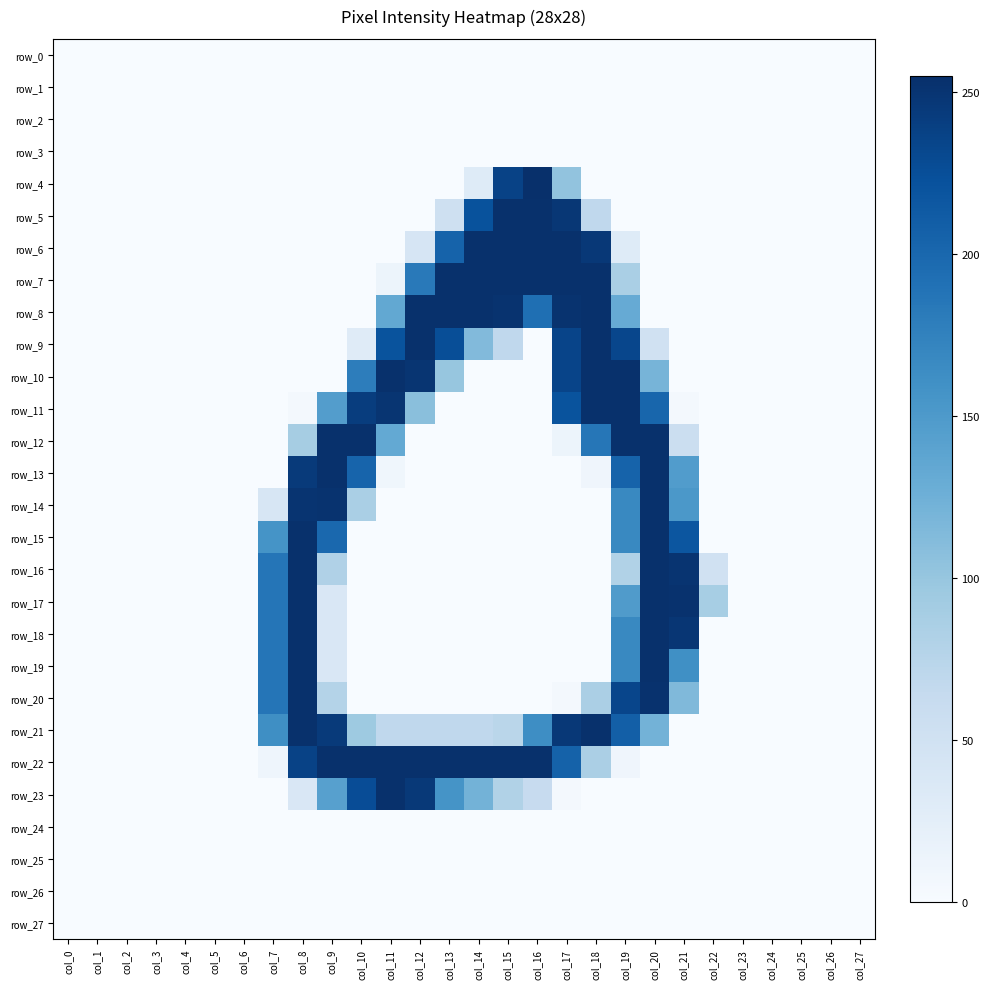

True or false: row_14 has a value of 152 at col_21.

True